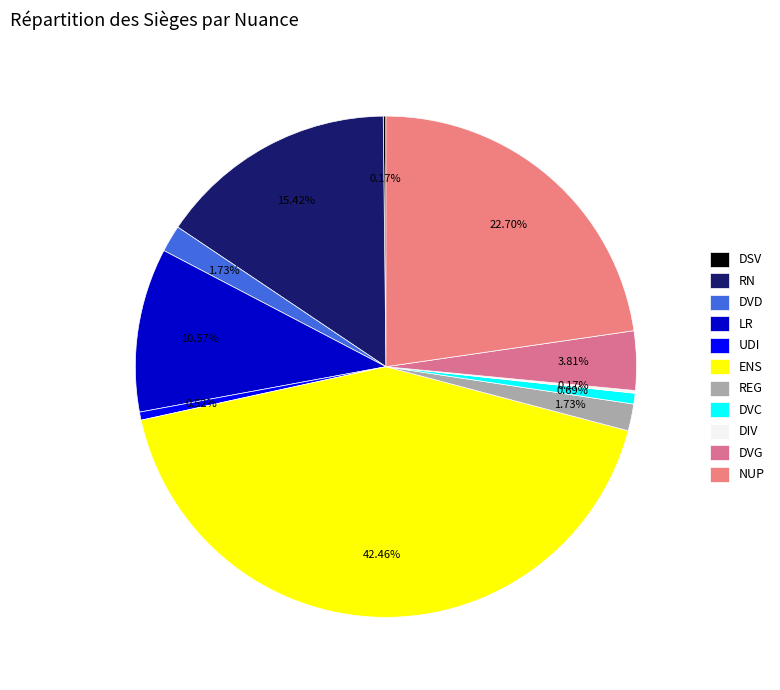

True or false: LR accounts for 11% of the total.

True